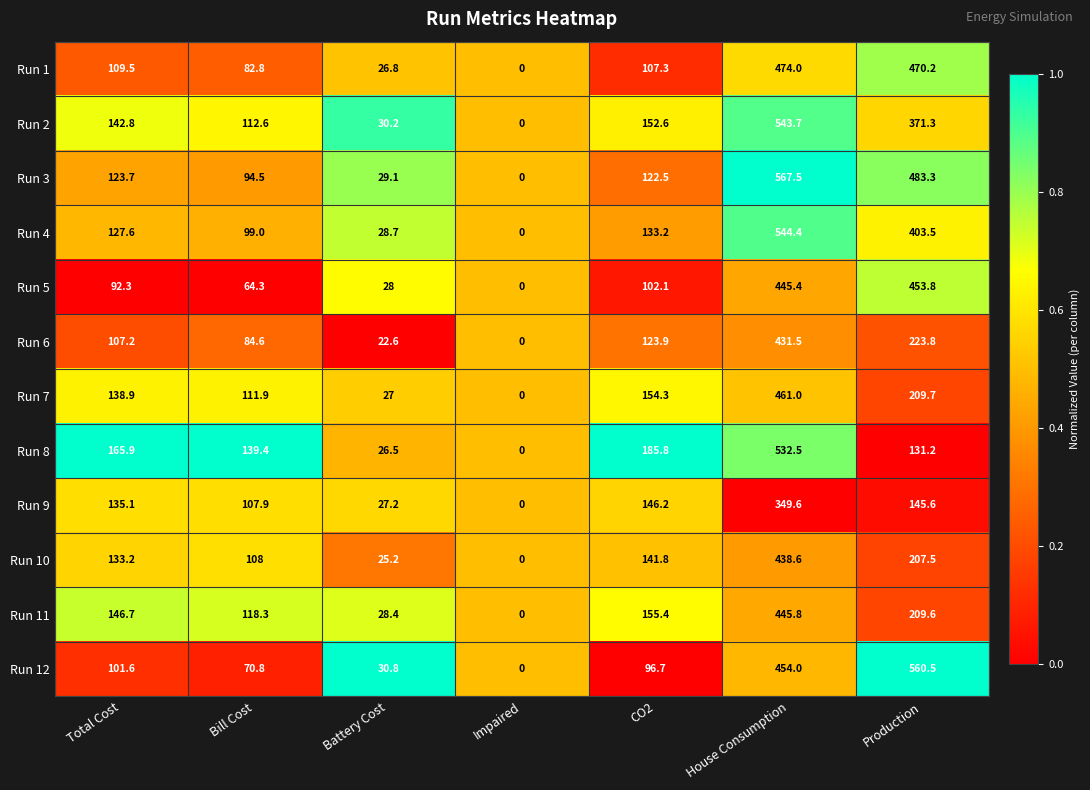

What is the approximate value of Run 1 at House Consumption?

474.0